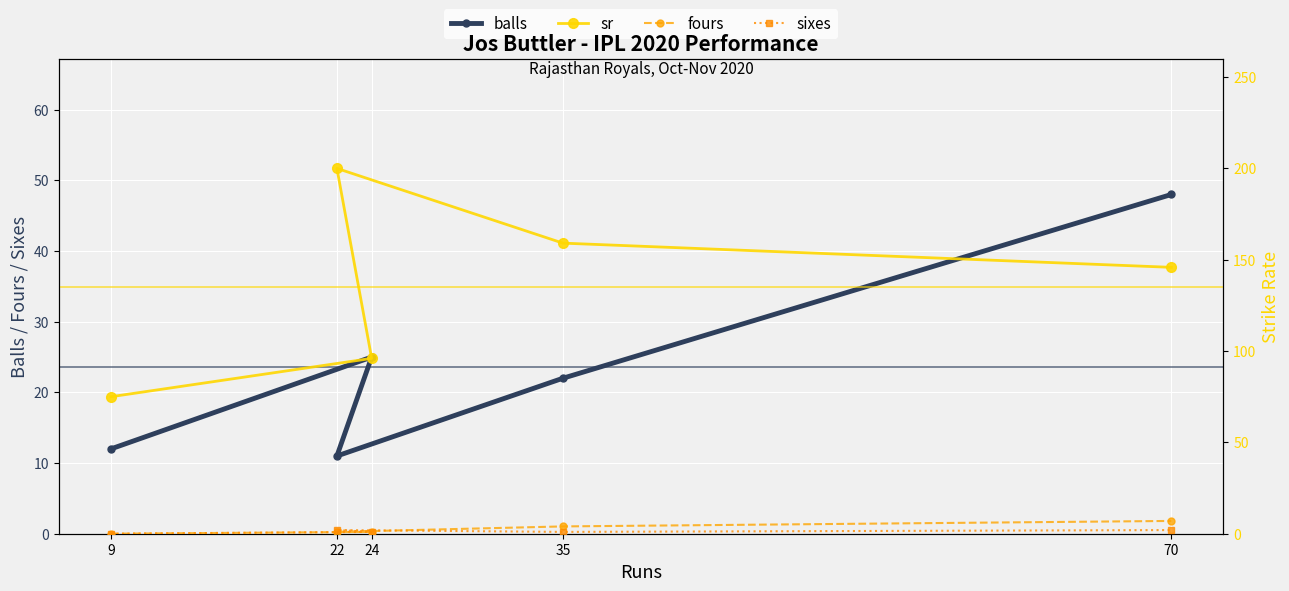

True or false: balls and fours intersect in this chart.

False